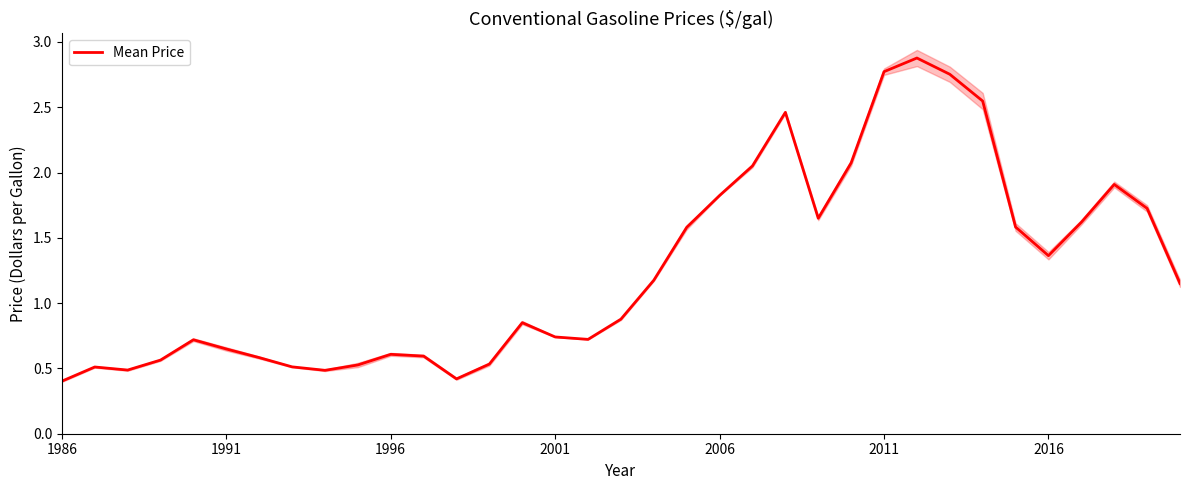

The Mean Price series shows 0.5 at 2006. True or false?

False